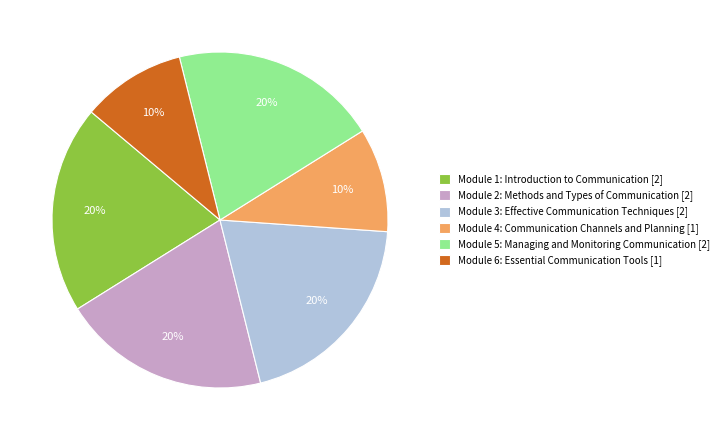

To the nearest percent, what percentage of the pie is Module 2: Methods and Types of Communication?

20%